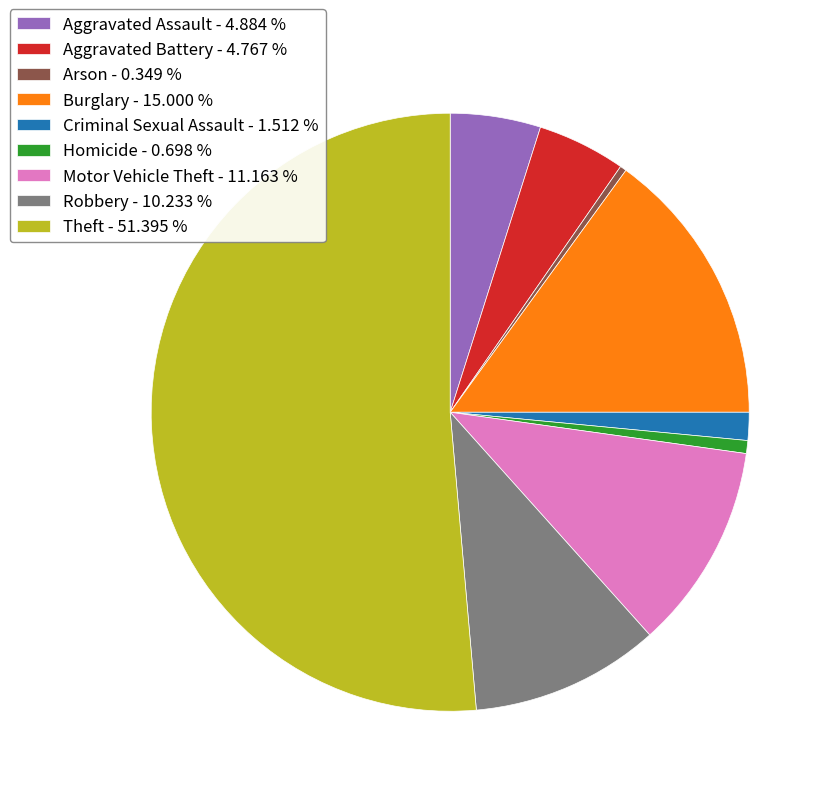

Between Aggravated Battery and Theft, which is larger?

Theft